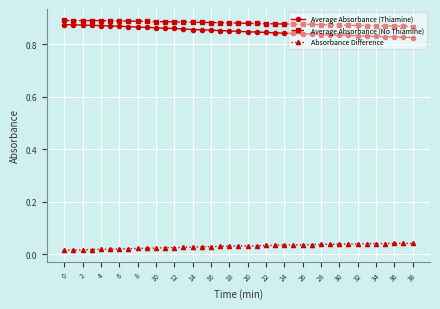

True or false: Average Absorbance (No Thiamine) and Absorbance Difference intersect in this chart.

False